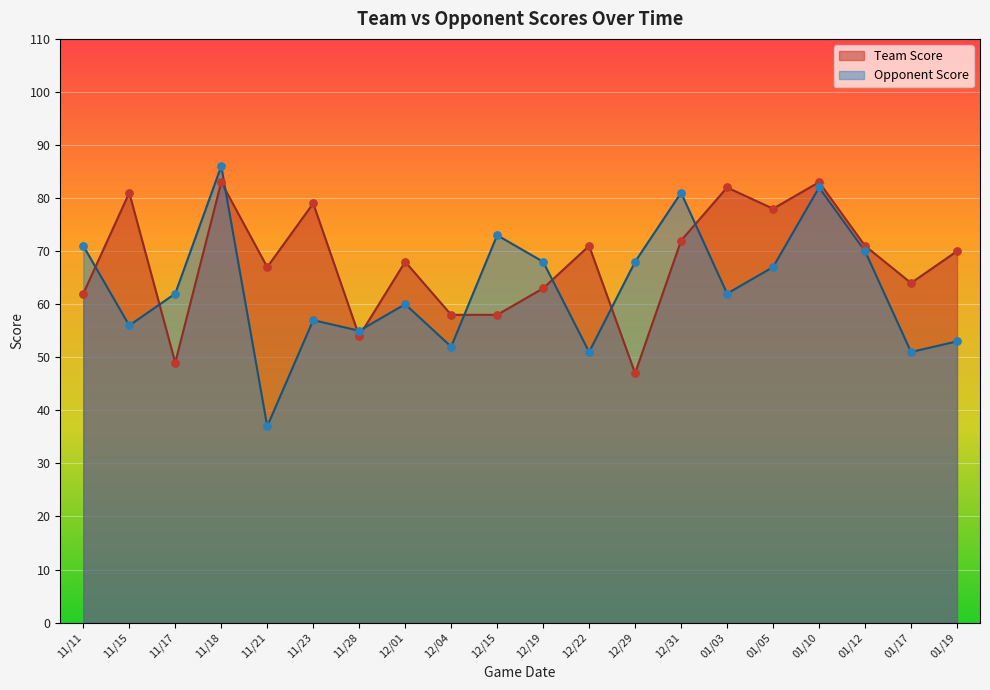

Is the value of Team Score at 11/23 greater than the value of Opponent Score at 12/29?

Yes